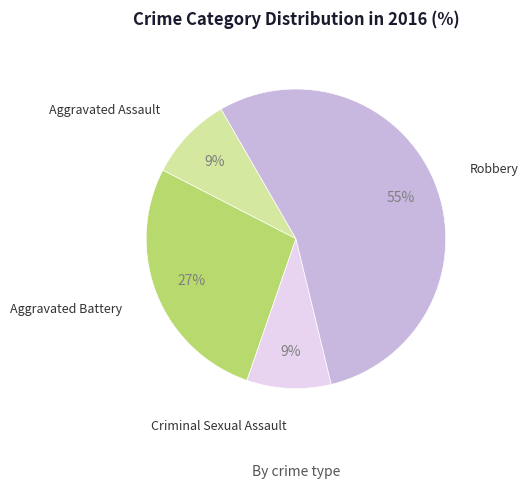

What percentage is the Criminal Sexual Assault slice, to the nearest percent?

9%